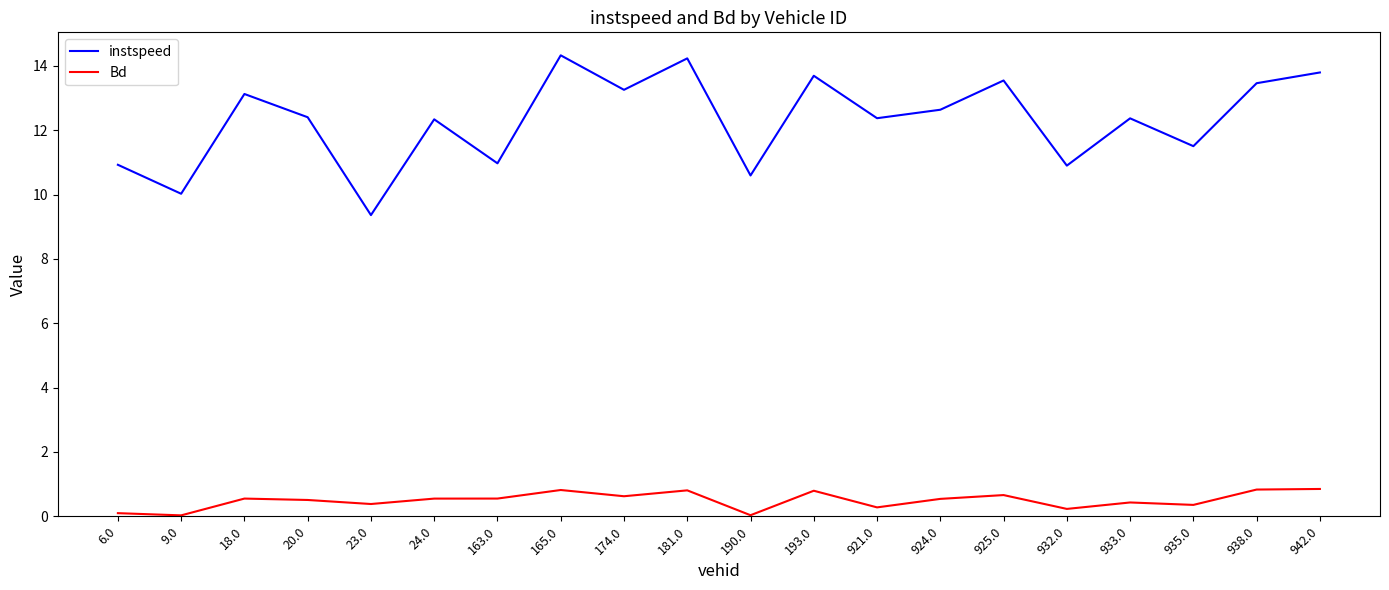

What is the greatest value displayed?

14.3